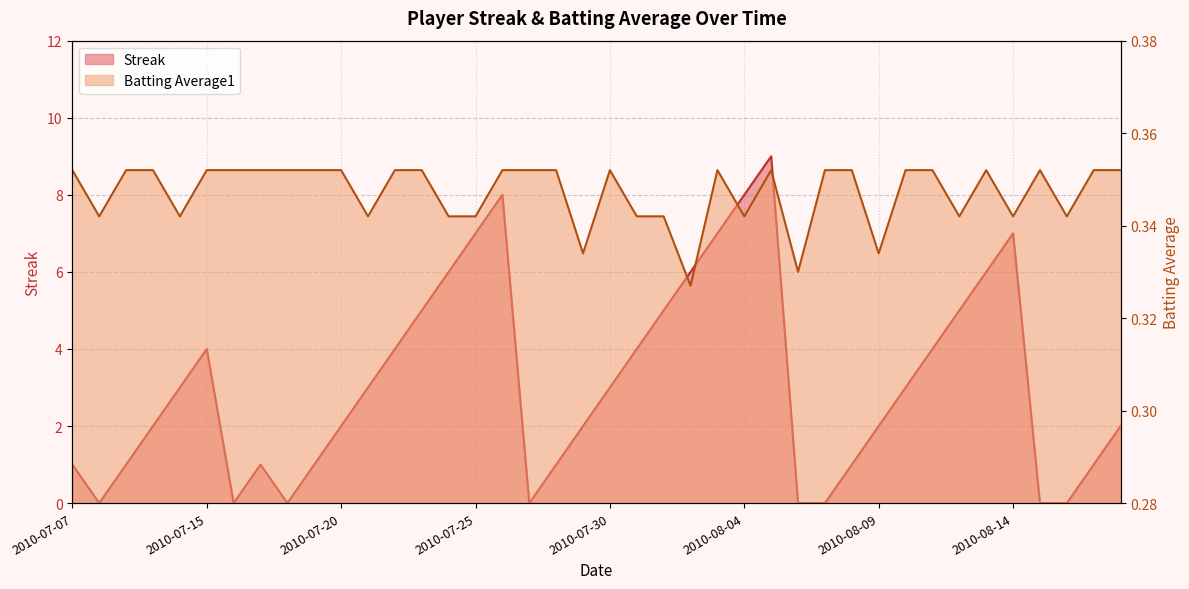

At which label does Streak first exceed 3?

2010-07-15